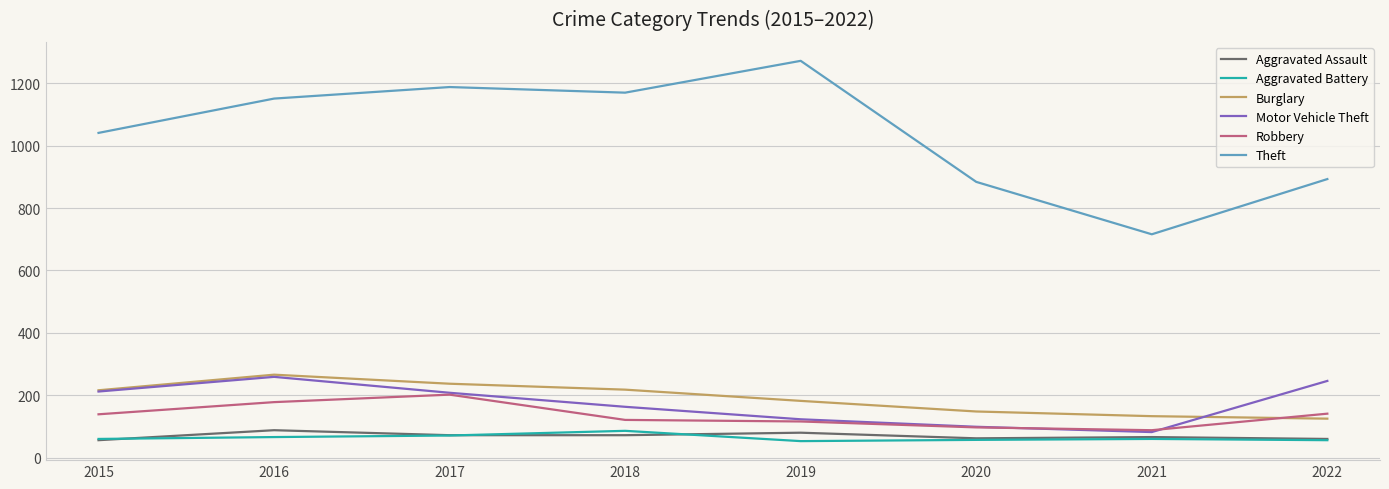

Which series has the largest total across all categories?

Theft